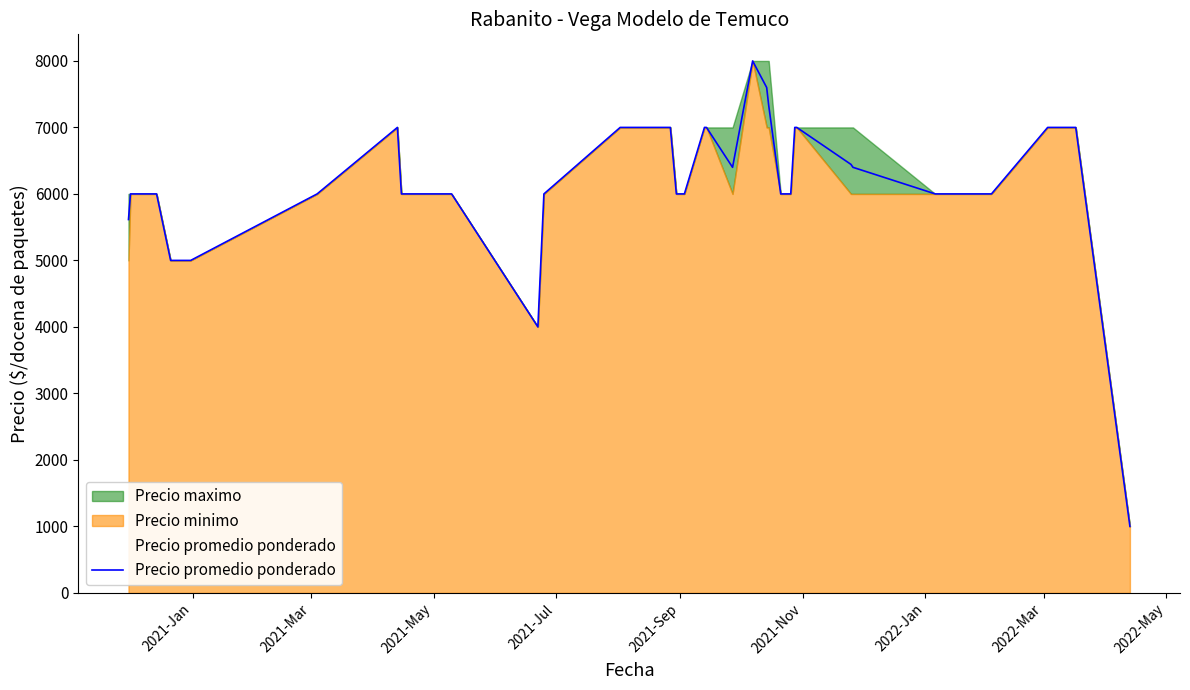

What is the highest value of the Precio promedio ponderado series?

8000